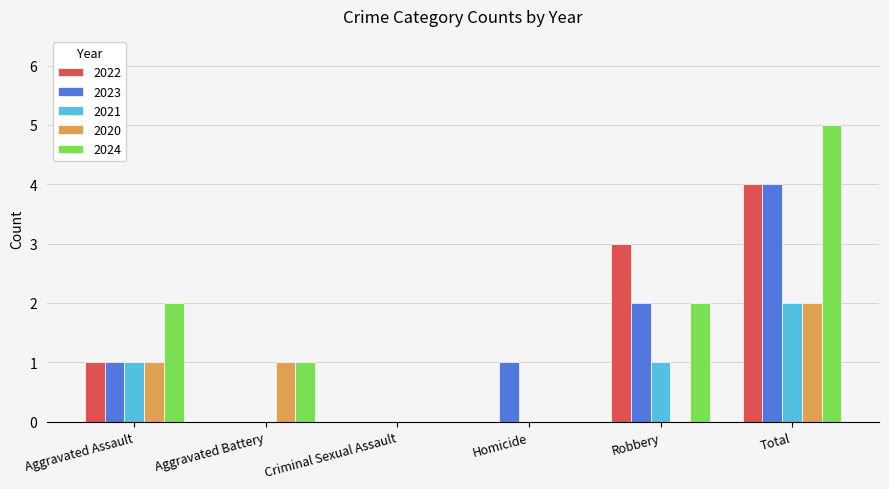

Between Criminal Sexual Assault and Homicide, which series saw the biggest shift?

2023